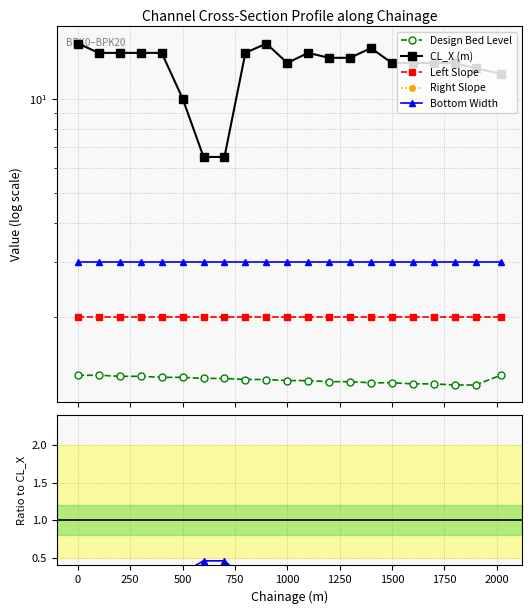

How many lines are shown in the chart?

5